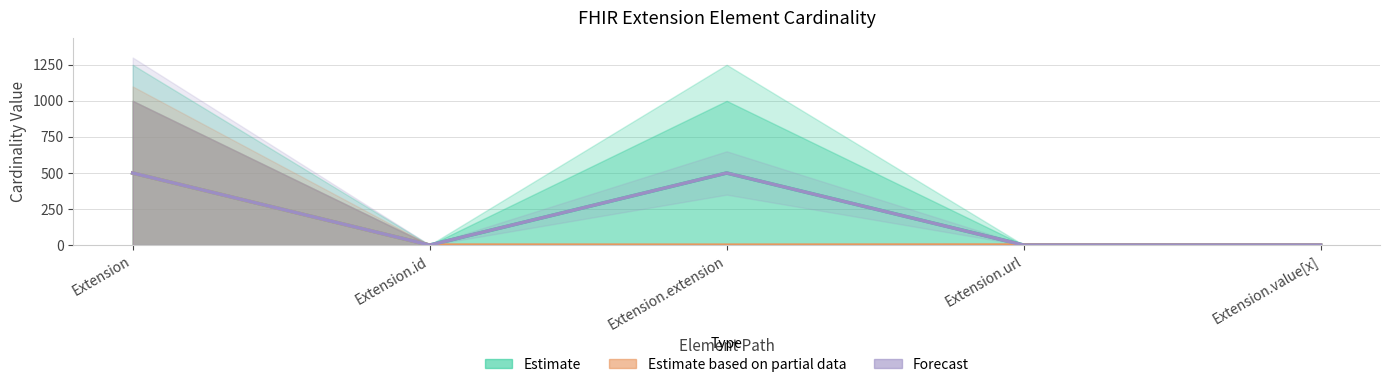

The value of Forecast at Extension.value[x] is 0.7. True or false?

True